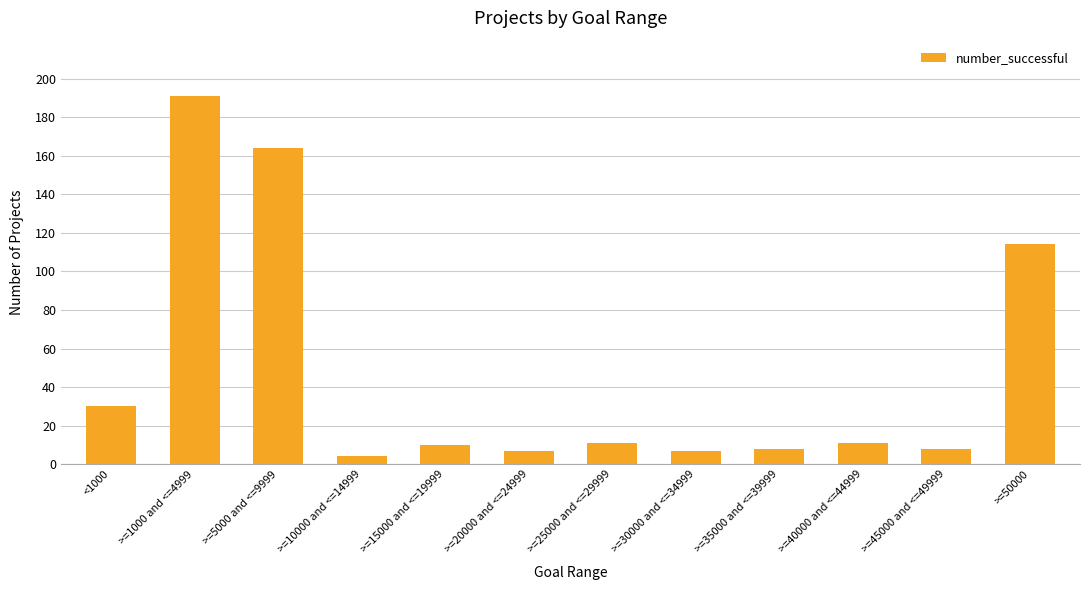

What is the greatest value displayed?

191